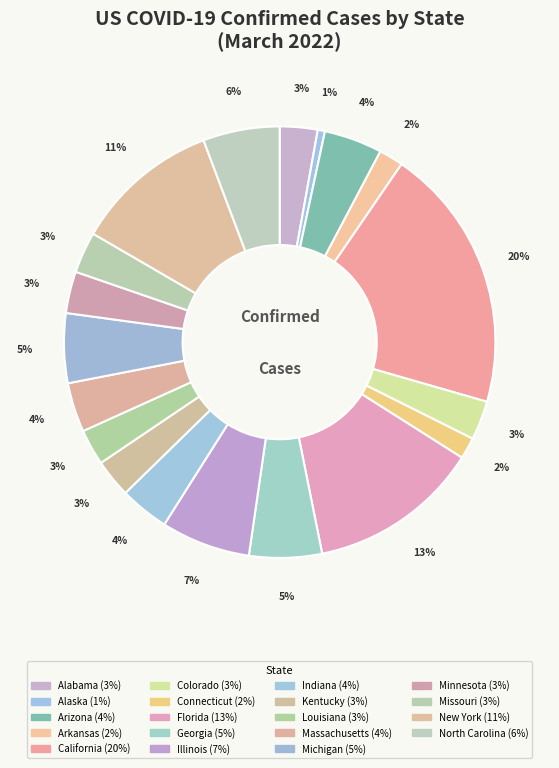

What percentage is the New York slice, to the nearest percent?

11%